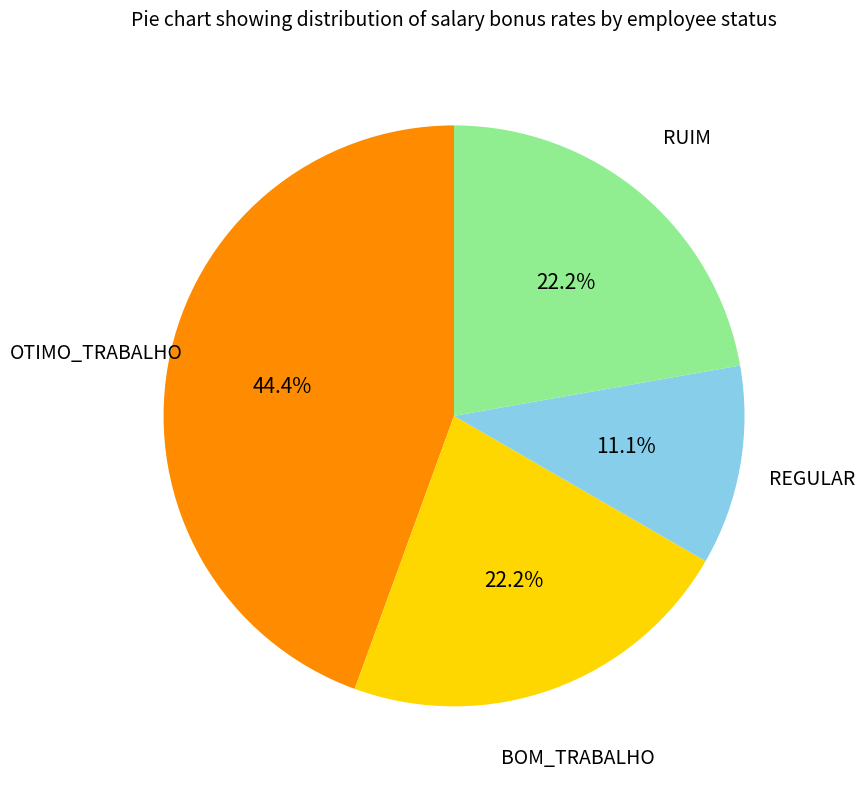

Which has a higher value, OTIMO_TRABALHO or BOM_TRABALHO?

OTIMO_TRABALHO